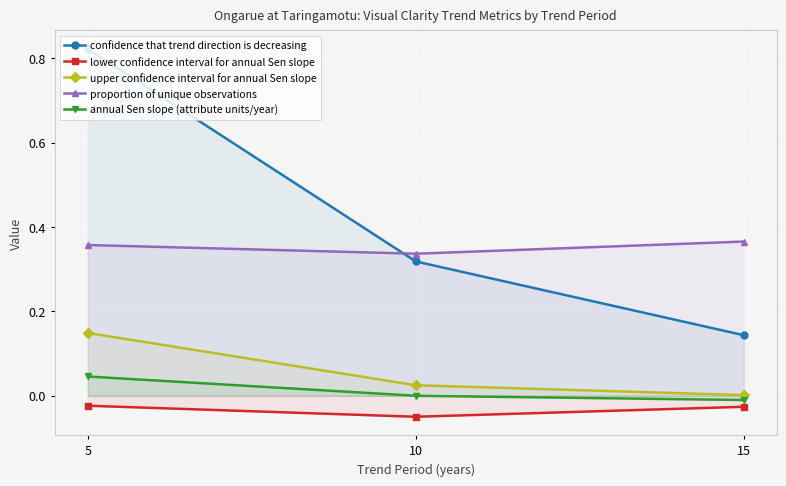

At 5, list the series in order from largest to smallest.

confidence that trend direction is decreasing, proportion of unique observations, upper confidence interval for annual Sen slope, annual Sen slope (attribute units/year), lower confidence interval for annual Sen slope